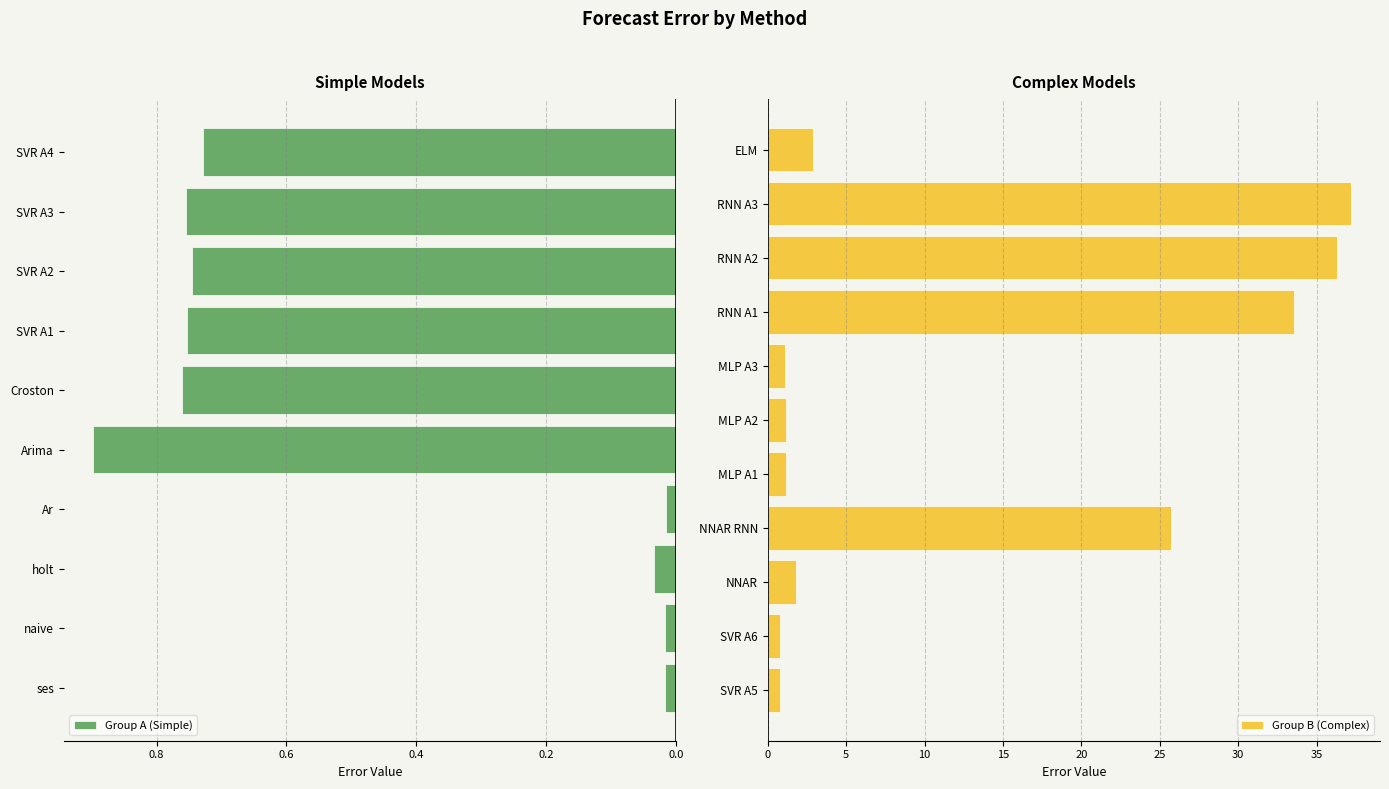

What is the greatest value displayed?

37.2